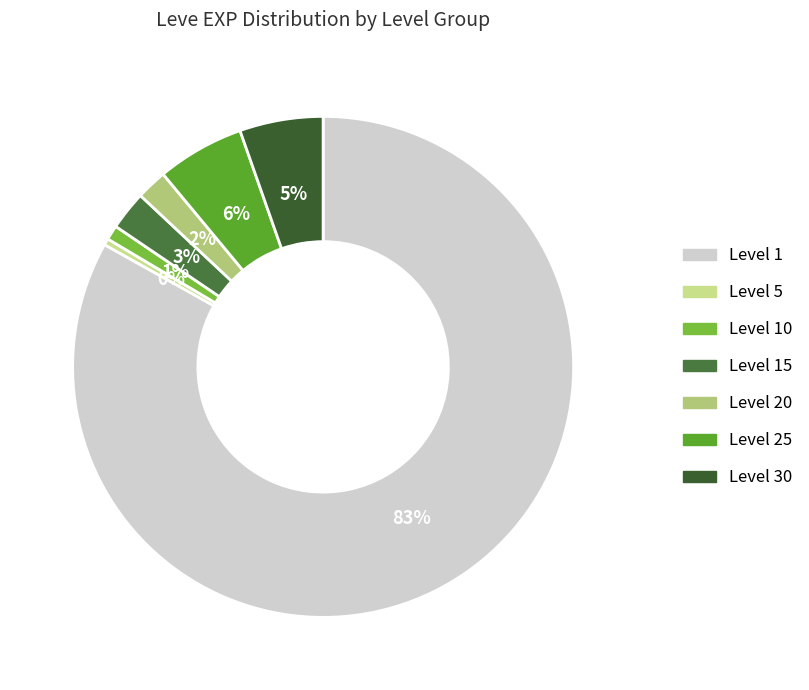

How many slices are in this pie chart?

7